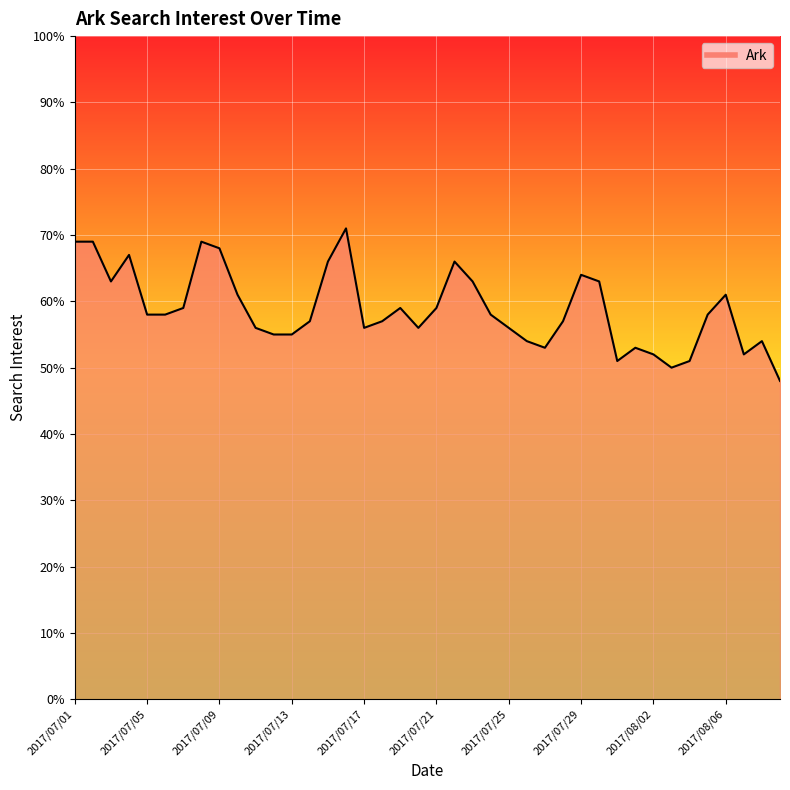

What is the difference between the maximum and minimum values?

23